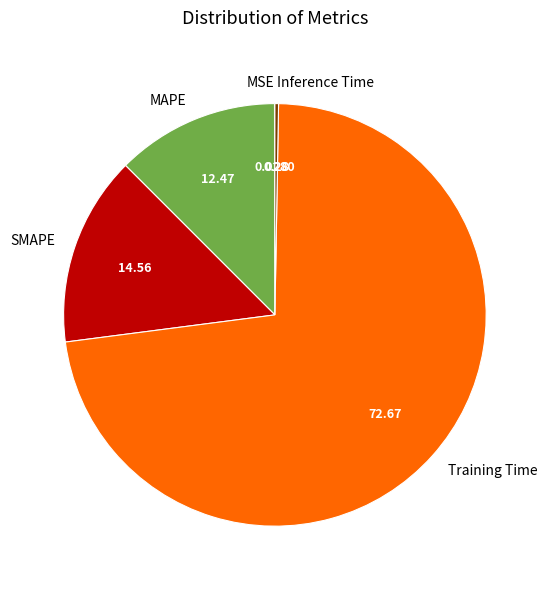

Which slice is the largest?

Training Time